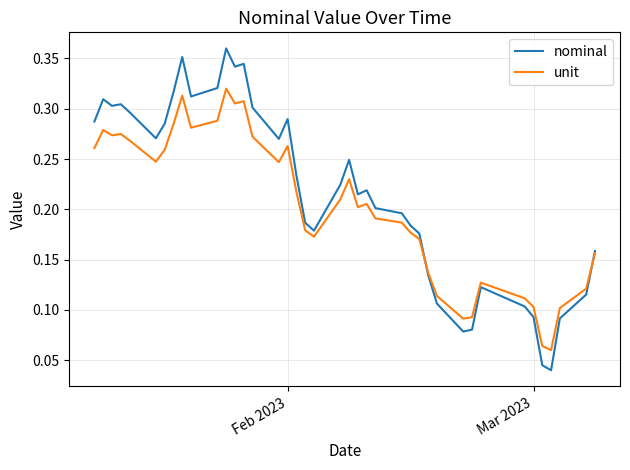

Which series has the largest range (max minus min)?

nominal